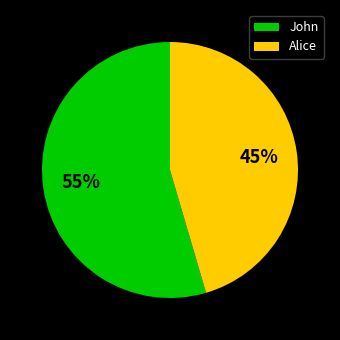

To the nearest percent, what is the average slice percentage?

50%